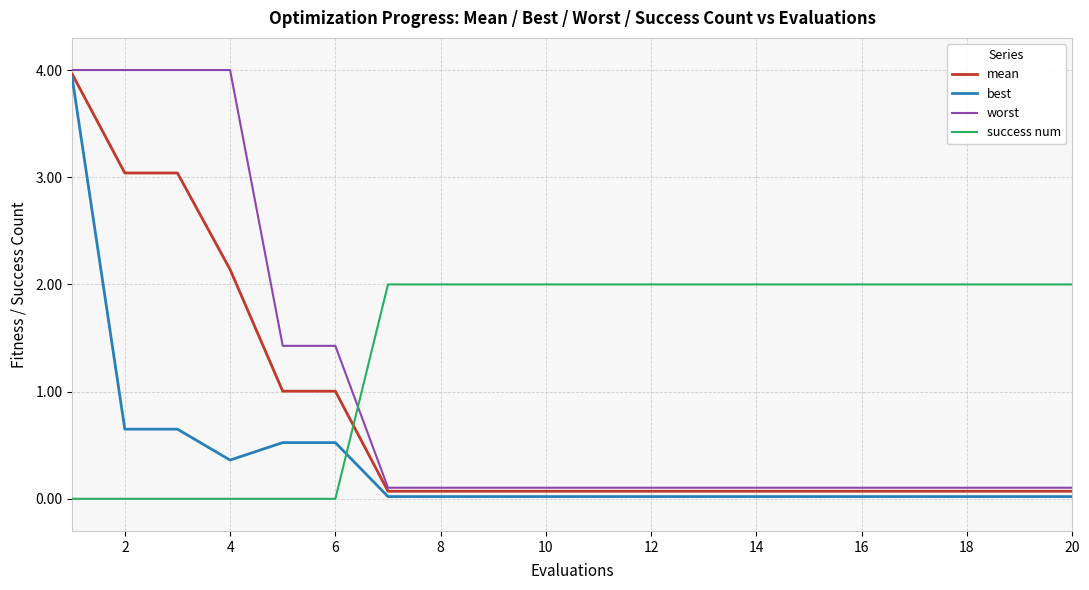

Rank the series by their average value, from lowest to highest.

best, mean, worst, success num